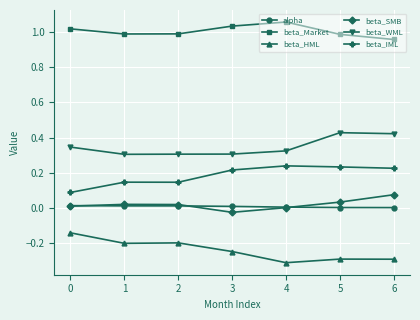

The value of beta_Market at 3 is 1.0. True or false?

True